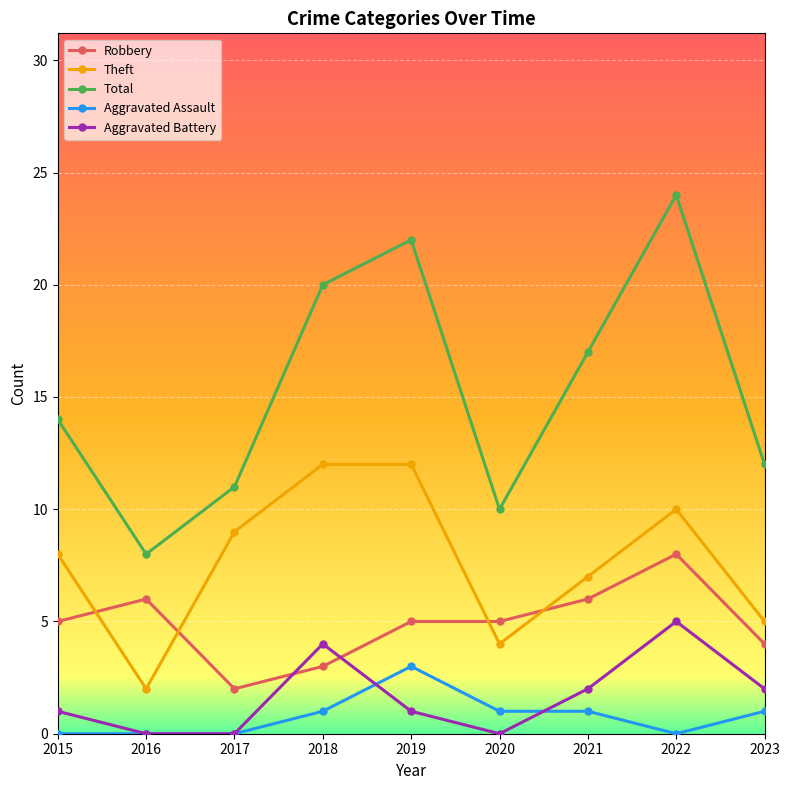

What is the spread (max minus min) of values at 2022?

24